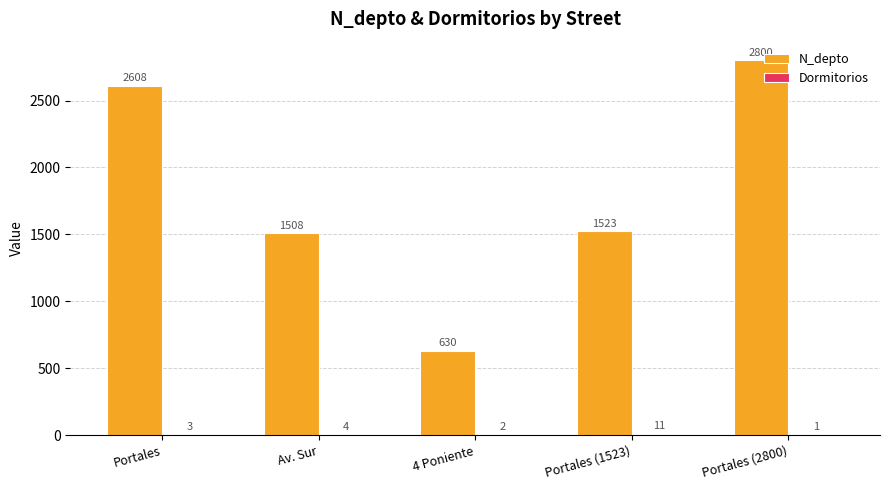

What is the maximum value shown in the chart?

2800